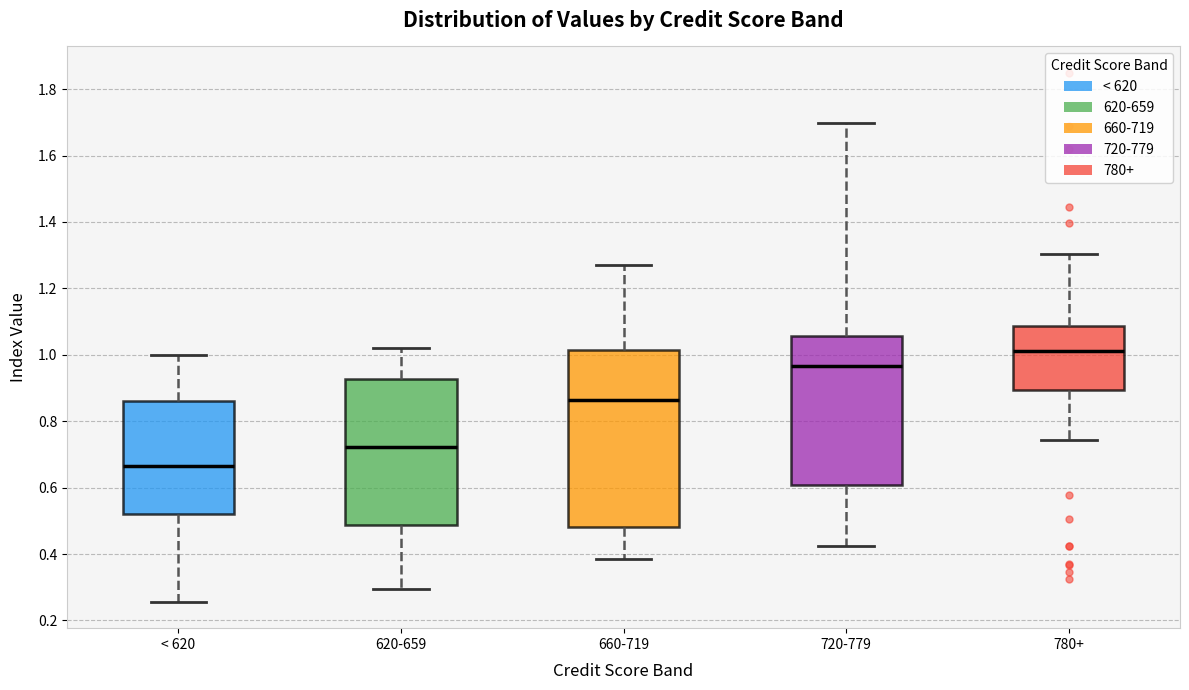

Where does the lower whisker of the box for < 620 end on the y-axis? The values are not printed on the chart, so give them approximately, as read against the axis.

0.26